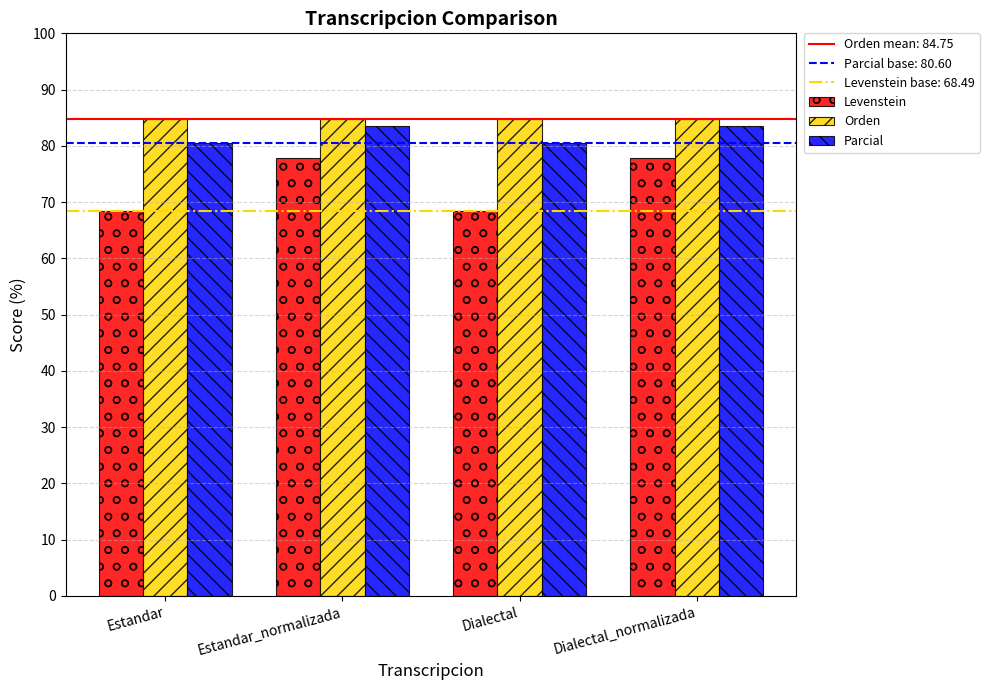

Count the number of data series in this chart.

3